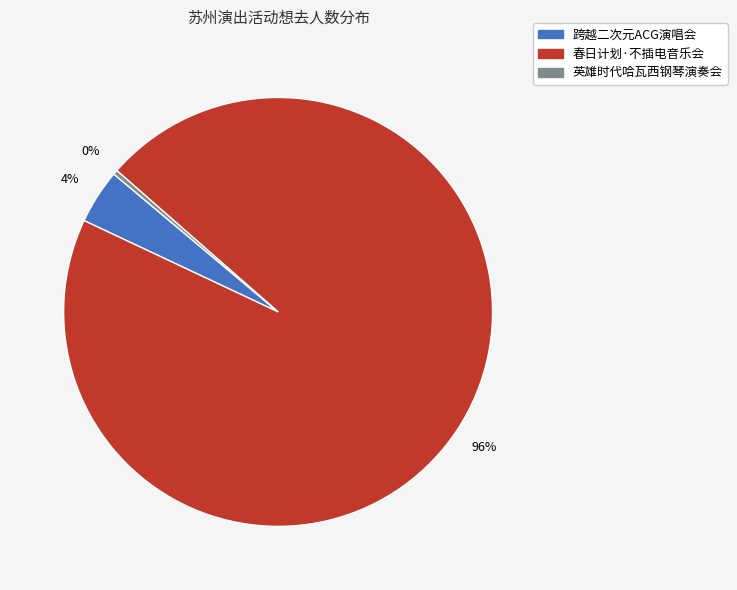

To the nearest percent, what is the average slice percentage?

33%